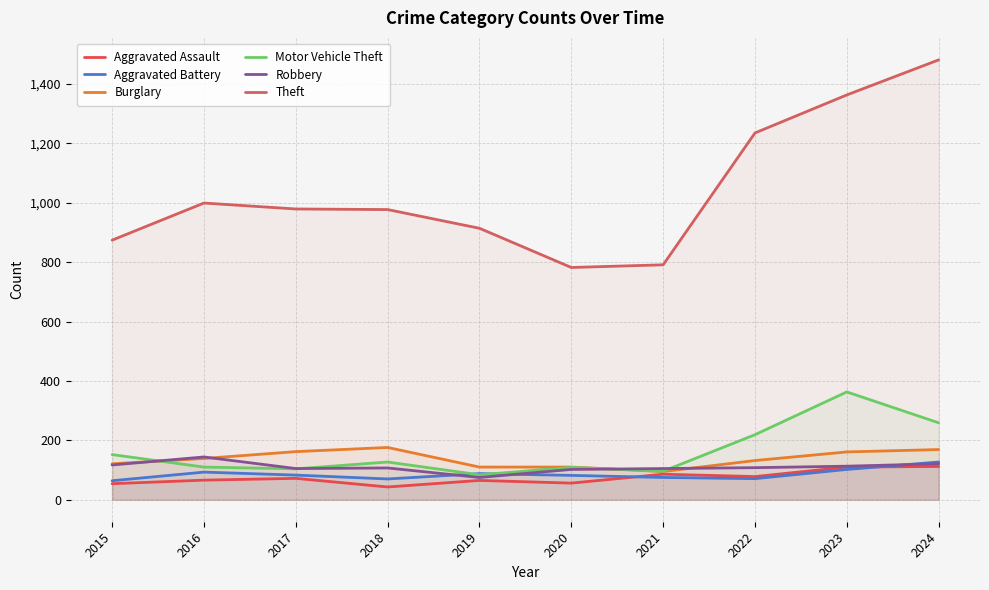

Between 2020 and 2016, which is larger?

2016